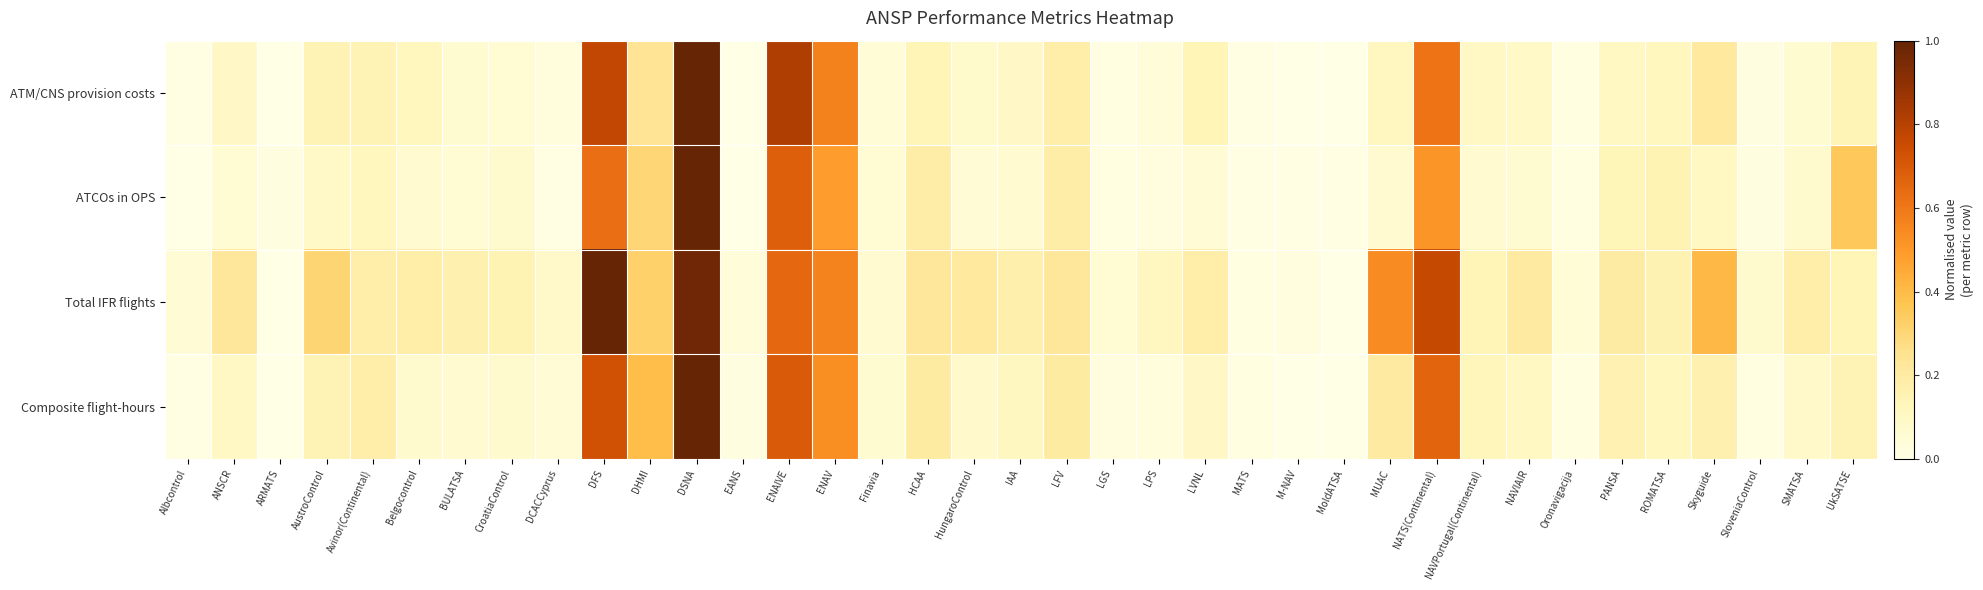

Reading right to left, what are all the values shown in this chart?

ATM/CNS provision costs: UkSATSE=0.1	SMATSA=0.1	SloveniaControl=0.0	Skyguide=0.2	ROMATSA=0.1	PANSA=0.1	Oronavigacija=0.0	NAVIAIR=0.1	NAVPortugal(Continental)=0.1	NATS(Continental)=0.6	MUAC=0.1	MoldATSA=0.0	M-NAV=0.0	MATS=0.0	LVNL=0.1	LPS=0.0	LGS=0.0	LFV=0.2	IAA=0.1	HungaroControl=0.1	HCAA=0.1	Finavia=0.0	ENAV=0.6	ENAIVE=0.8	EANS=0.0	DSNA=1.0	DHMI=0.2	DFS=0.8	DCACCyprus=0.0	CroatiaControl=0.1	BULATSA=0.1	Belgocontrol=0.1	Avinor(Continental)=0.1	AustroControl=0.1	ARMATS=0.0	ANSCR=0.1	Albcontrol=0.0
ATCOs in OPS: UkSATSE=0.4	SMATSA=0.1	SloveniaControl=0.0	Skyguide=0.1	ROMATSA=0.2	PANSA=0.1	Oronavigacija=0.0	NAVIAIR=0.1	NAVPortugal(Continental)=0.1	NATS(Continental)=0.5	MUAC=0.1	MoldATSA=0.0	M-NAV=0.0	MATS=0.0	LVNL=0.1	LPS=0.0	LGS=0.0	LFV=0.2	IAA=0.1	HungaroControl=0.1	HCAA=0.2	Finavia=0.1	ENAV=0.5	ENAIVE=0.7	EANS=0.0	DSNA=1.0	DHMI=0.3	DFS=0.6	DCACCyprus=0.0	CroatiaControl=0.1	BULATSA=0.1	Belgocontrol=0.1	Avinor(Continental)=0.1	AustroControl=0.1	ARMATS=0.0	ANSCR=0.1	Albcontrol=0.0
Total IFR flights: UkSATSE=0.1	SMATSA=0.2	SloveniaControl=0.1	Skyguide=0.4	ROMATSA=0.2	PANSA=0.2	Oronavigacija=0.0	NAVIAIR=0.2	NAVPortugal(Continental)=0.1	NATS(Continental)=0.8	MUAC=0.5	MoldATSA=0.0	M-NAV=0.0	MATS=0.0	LVNL=0.2	LPS=0.1	LGS=0.1	LFV=0.2	IAA=0.2	HungaroControl=0.2	HCAA=0.2	Finavia=0.1	ENAV=0.6	ENAIVE=0.7	EANS=0.0	DSNA=1.0	DHMI=0.3	DFS=1.0	DCACCyprus=0.1	CroatiaControl=0.1	BULATSA=0.2	Belgocontrol=0.2	Avinor(Continental)=0.2	AustroControl=0.3	ARMATS=0.0	ANSCR=0.2	Albcontrol=0.0
Composite flight-hours: UkSATSE=0.1	SMATSA=0.1	SloveniaControl=0.0	Skyguide=0.2	ROMATSA=0.1	PANSA=0.2	Oronavigacija=0.0	NAVIAIR=0.1	NAVPortugal(Continental)=0.1	NATS(Continental)=0.7	MUAC=0.2	MoldATSA=0.0	M-NAV=0.0	MATS=0.0	LVNL=0.1	LPS=0.0	LGS=0.0	LFV=0.2	IAA=0.1	HungaroControl=0.1	HCAA=0.2	Finavia=0.1	ENAV=0.5	ENAIVE=0.7	EANS=0.0	DSNA=1.0	DHMI=0.4	DFS=0.7	DCACCyprus=0.1	CroatiaControl=0.1	BULATSA=0.1	Belgocontrol=0.1	Avinor(Continental)=0.2	AustroControl=0.1	ARMATS=0.0	ANSCR=0.1	Albcontrol=0.0